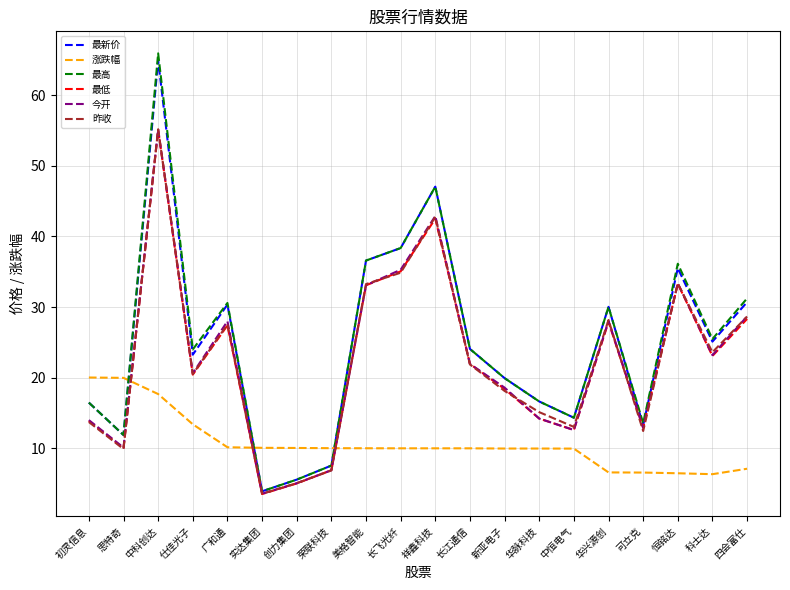

At which category does 最新价 reach its first local valley?

思特奇